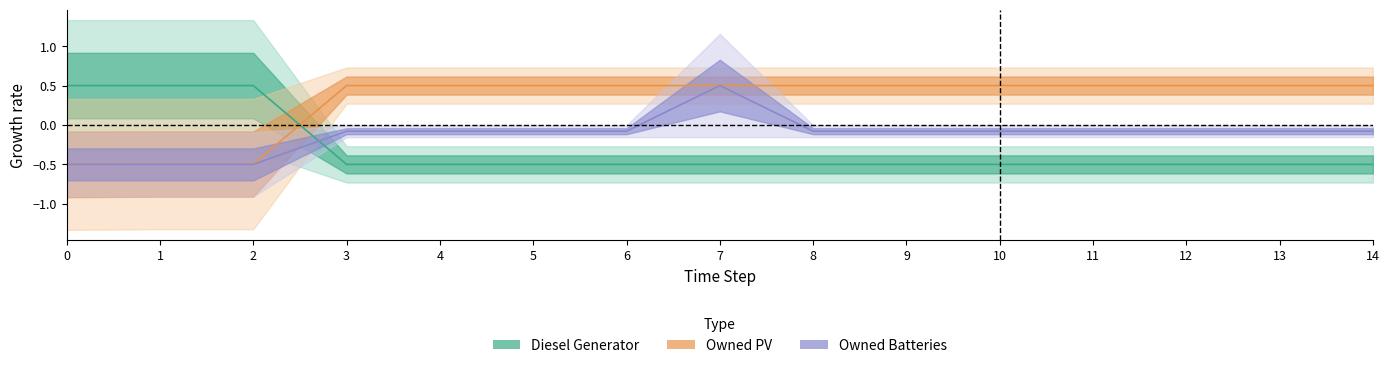

At how many categories does at least one series exceed 0?

15